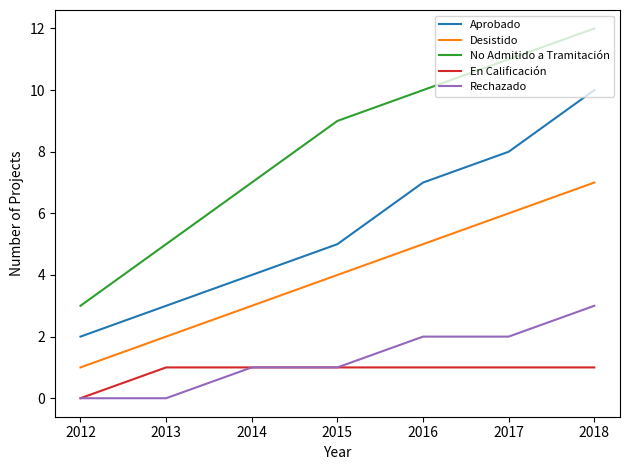

Is it true that En Calificación equals 0 at 2014?

False